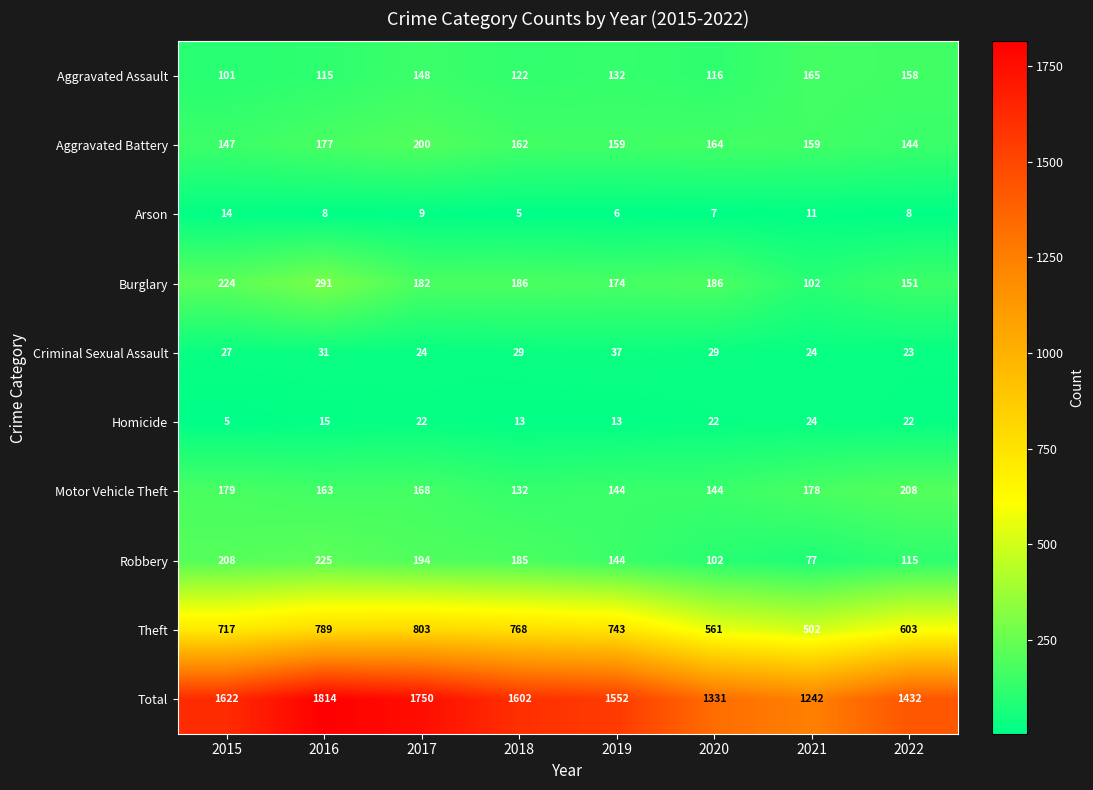

Which series has the largest range (max minus min)?

Total